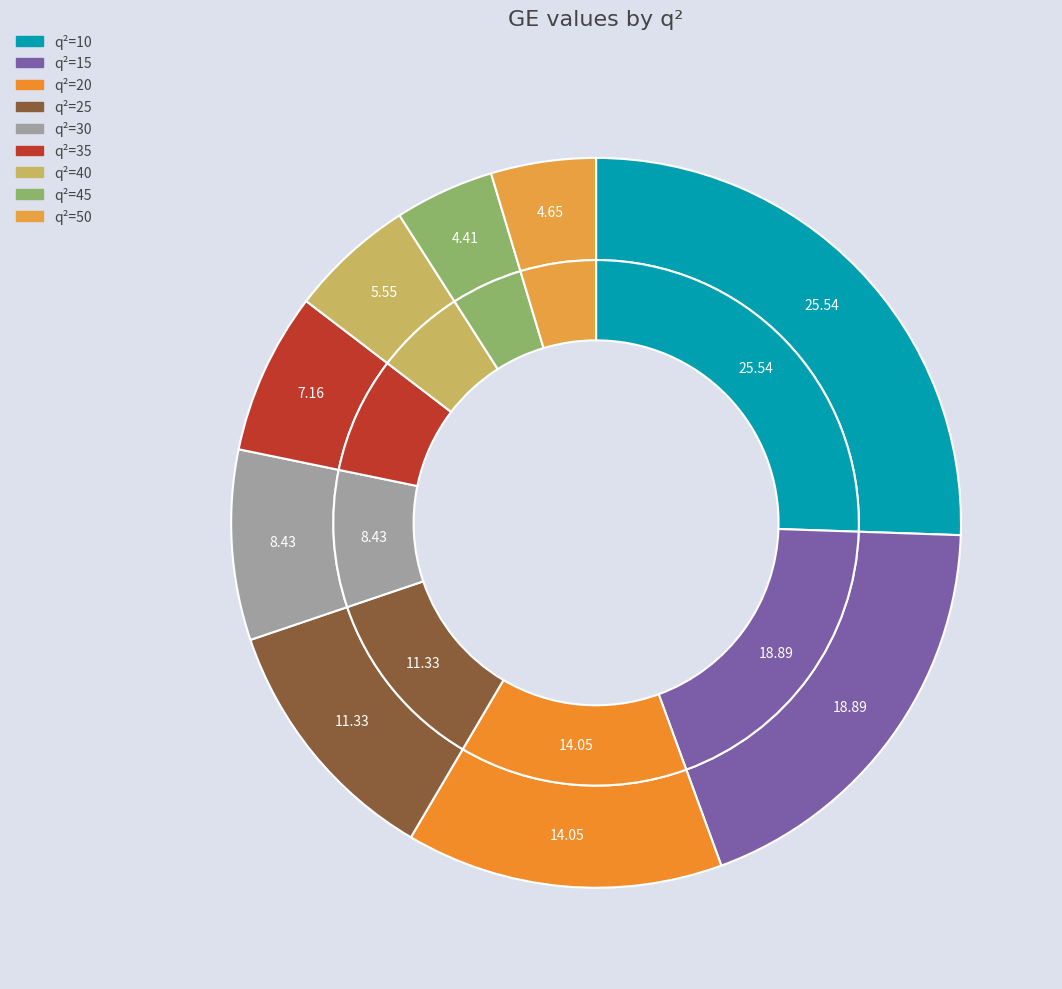

Does 10 represent more than half of the total?

No